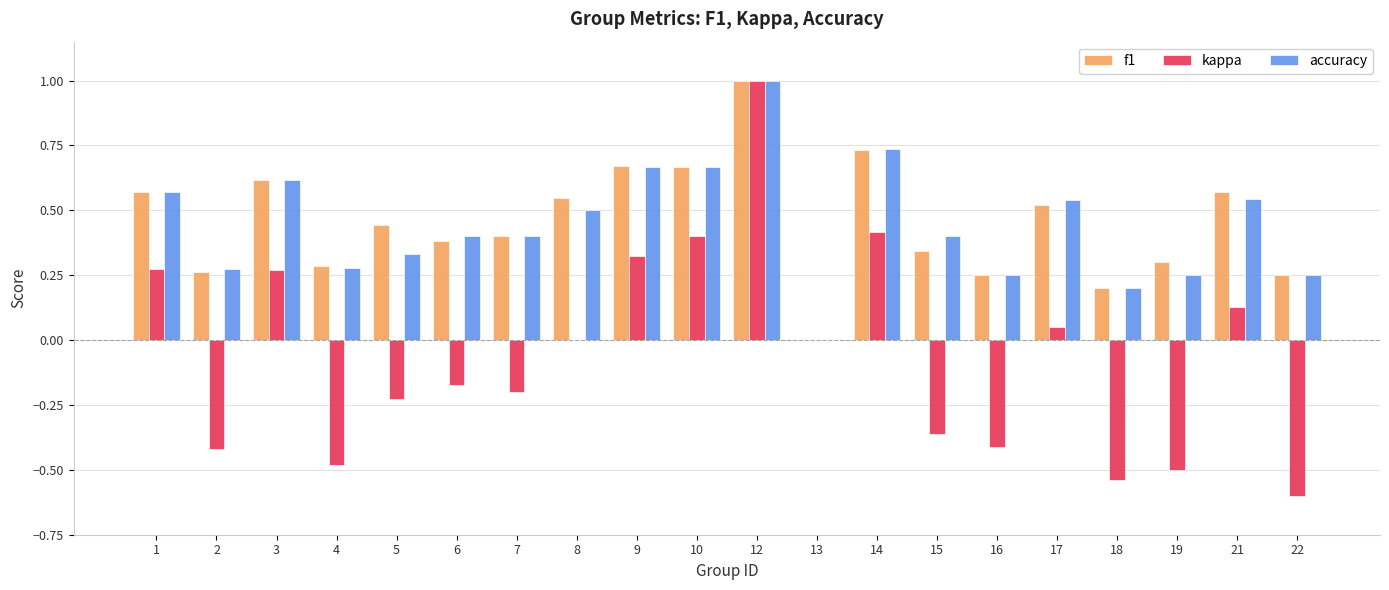

Is it true that kappa equals -0.5 at 4?

True